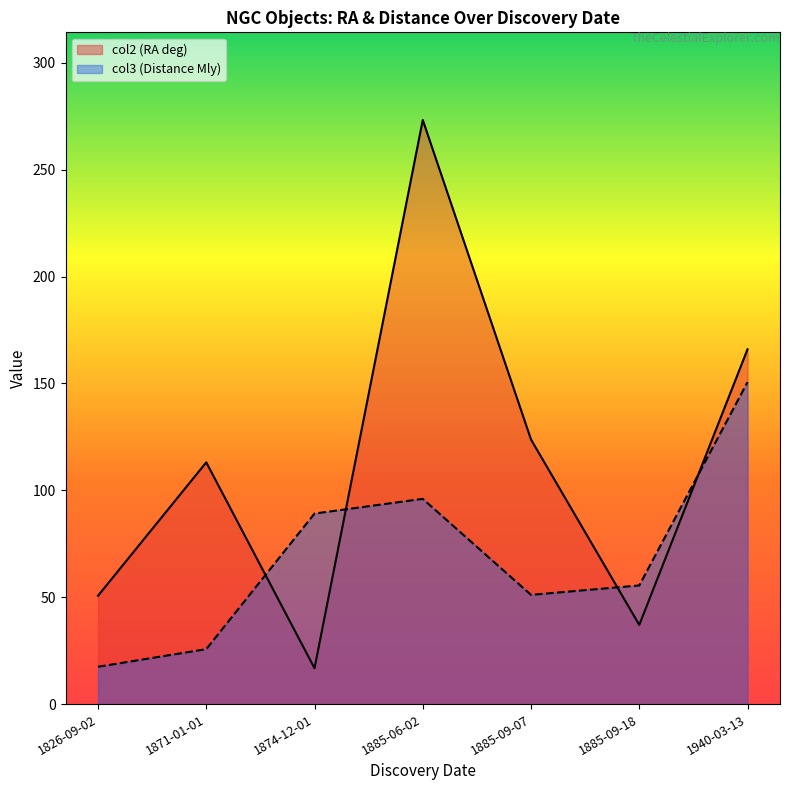

Rank the series at 1885-06-02 from lowest to highest value.

col3 (Distance Mly), col2 (RA deg)